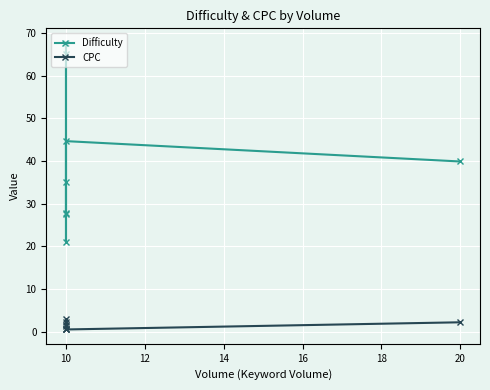

At 10, list the series in order from largest to smallest.

Difficulty, CPC